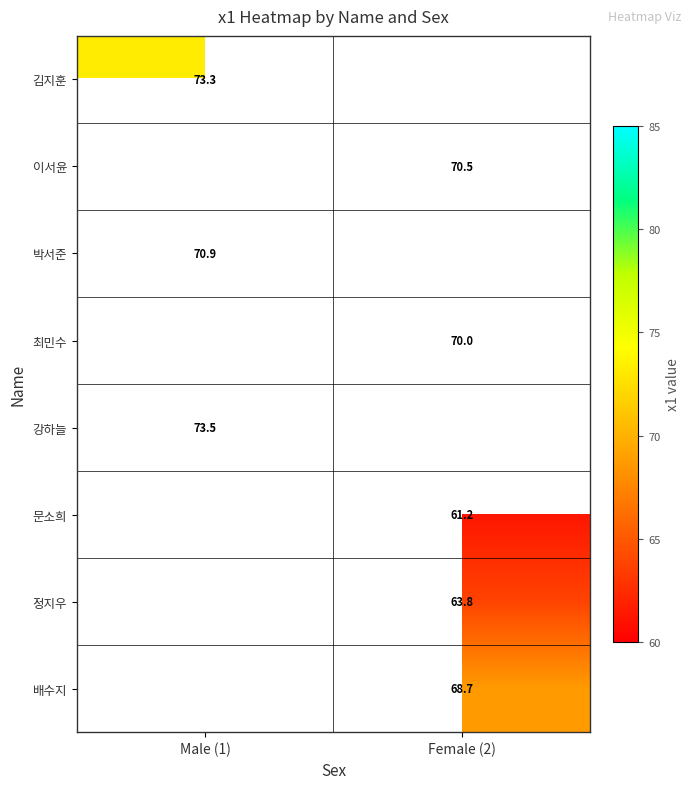

Between Male (1) and Female (2), which is larger?

Female (2)